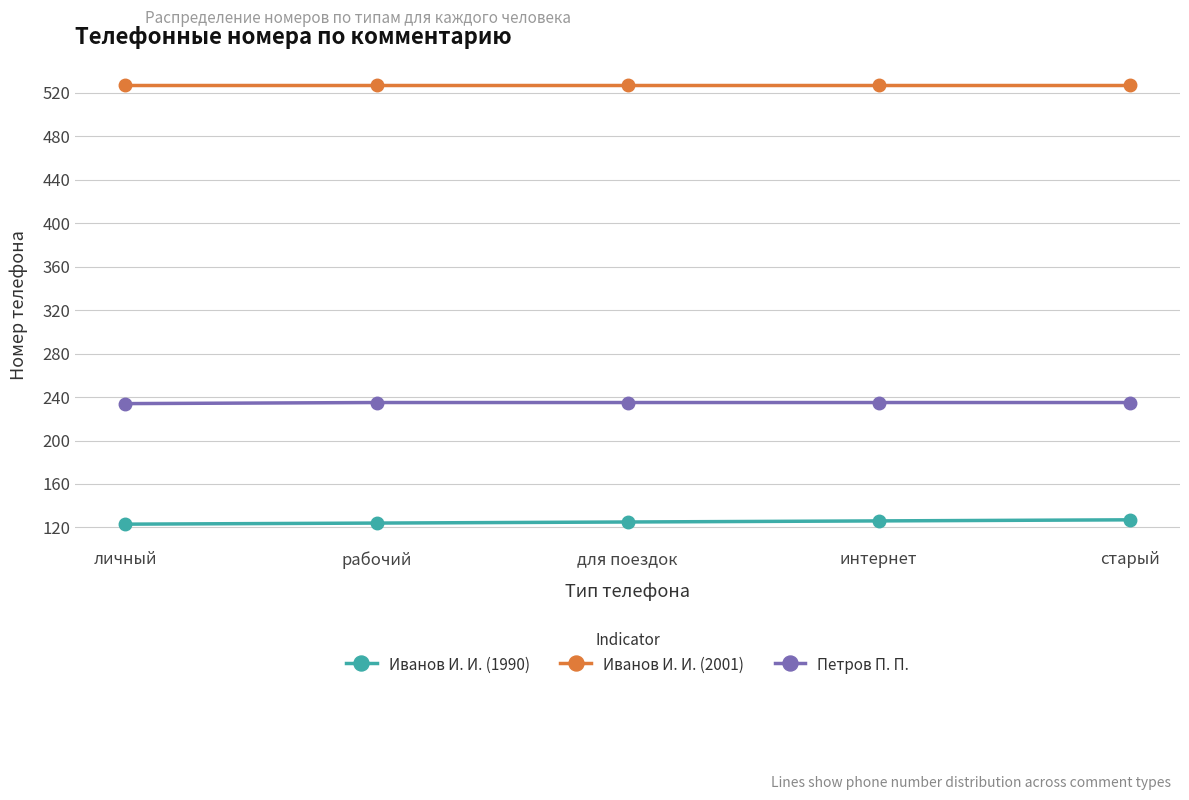

What is the lowest value of the Петров П. П. series?

234